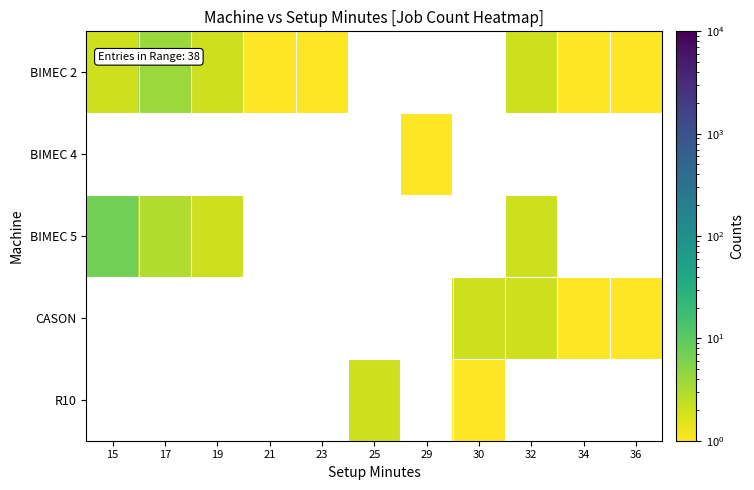

Which series has the largest total across all categories?

BIMEC 2